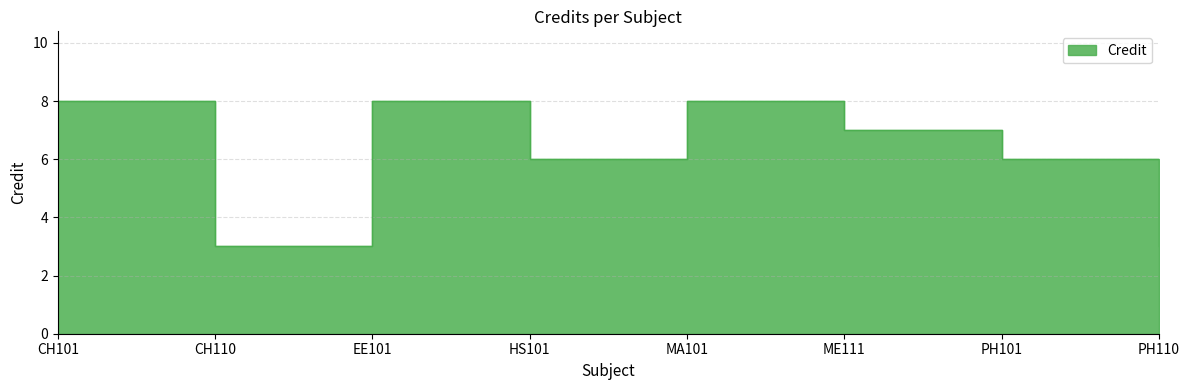

At which category does the chart reach its minimum across all series?

CH110